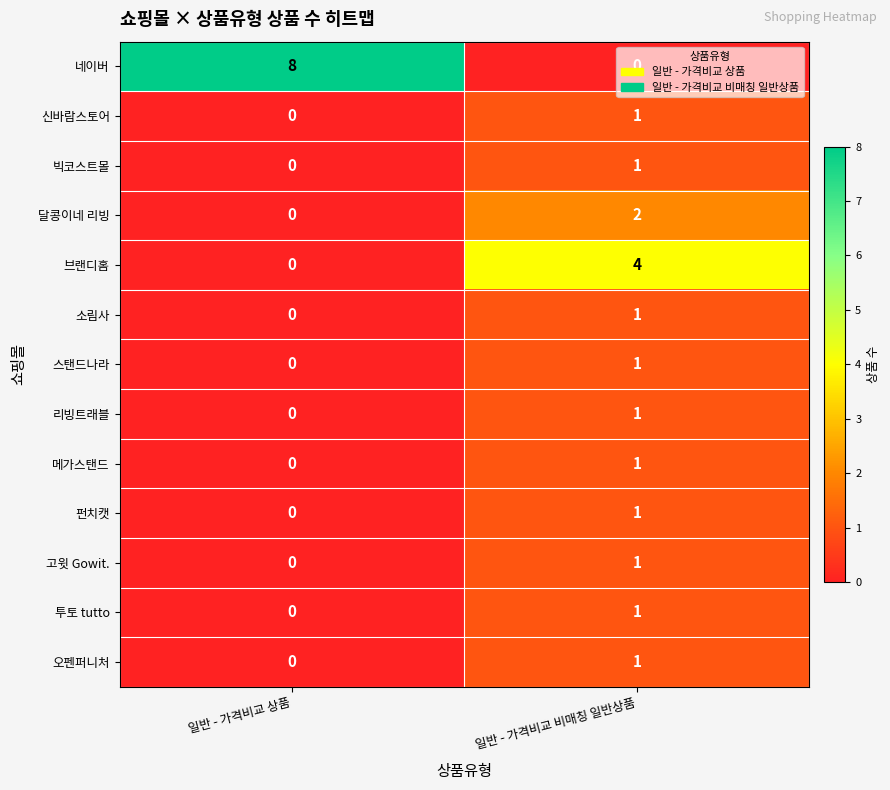

What is the sum of all 네이버 values?

8